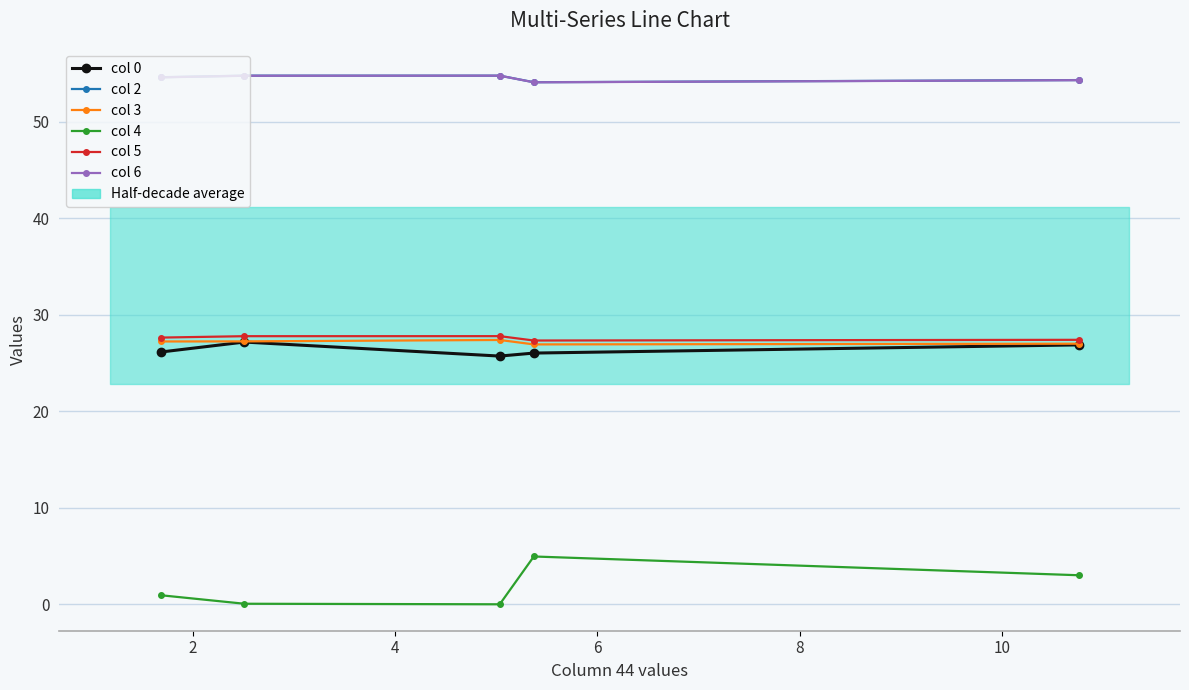

What are all the series names shown in the legend?

col 0, col 2, col 3, col 4, col 5, col 6